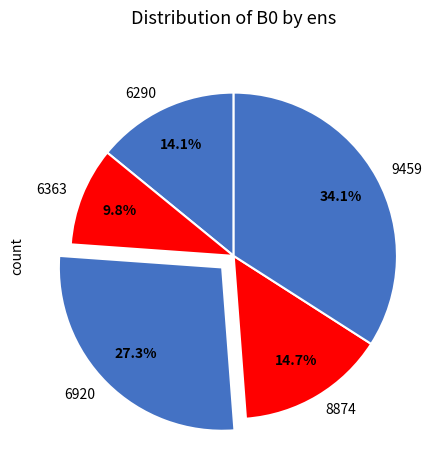

Is 9459 the majority of the pie?

No